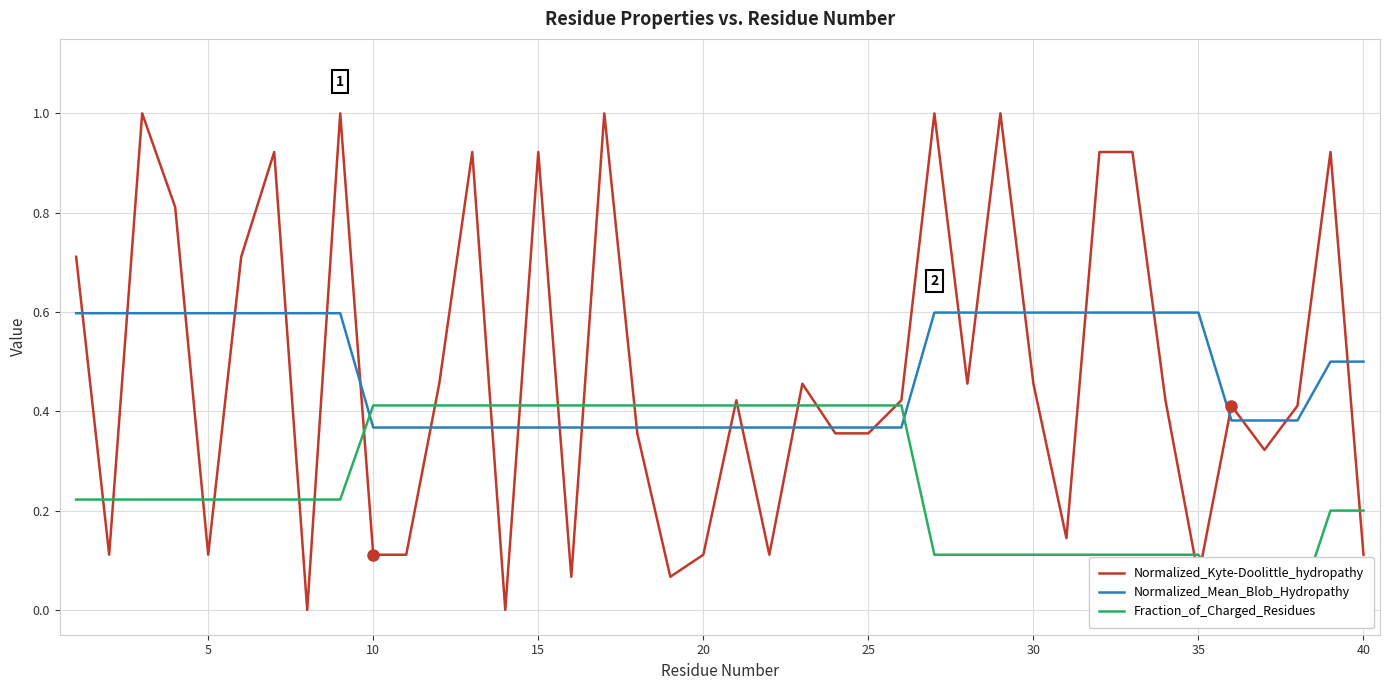

Is it true that Normalized_Kyte-Doolittle_hydropathy equals 0.1 at 20?

True